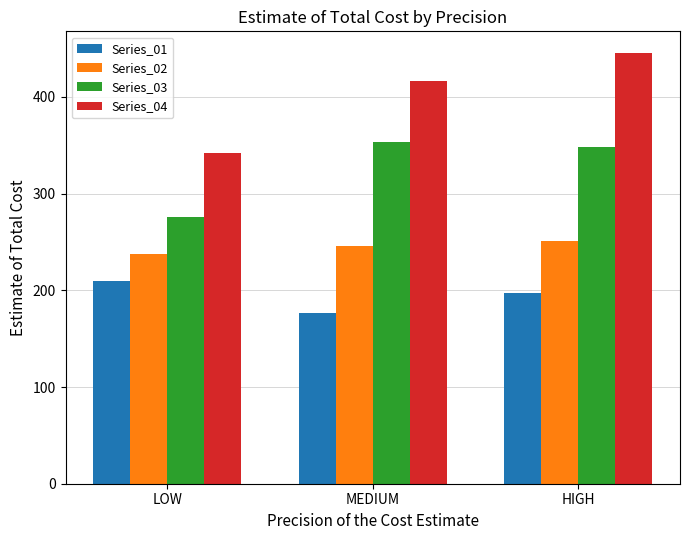

Which series has the largest range (max minus min)?

Series_04